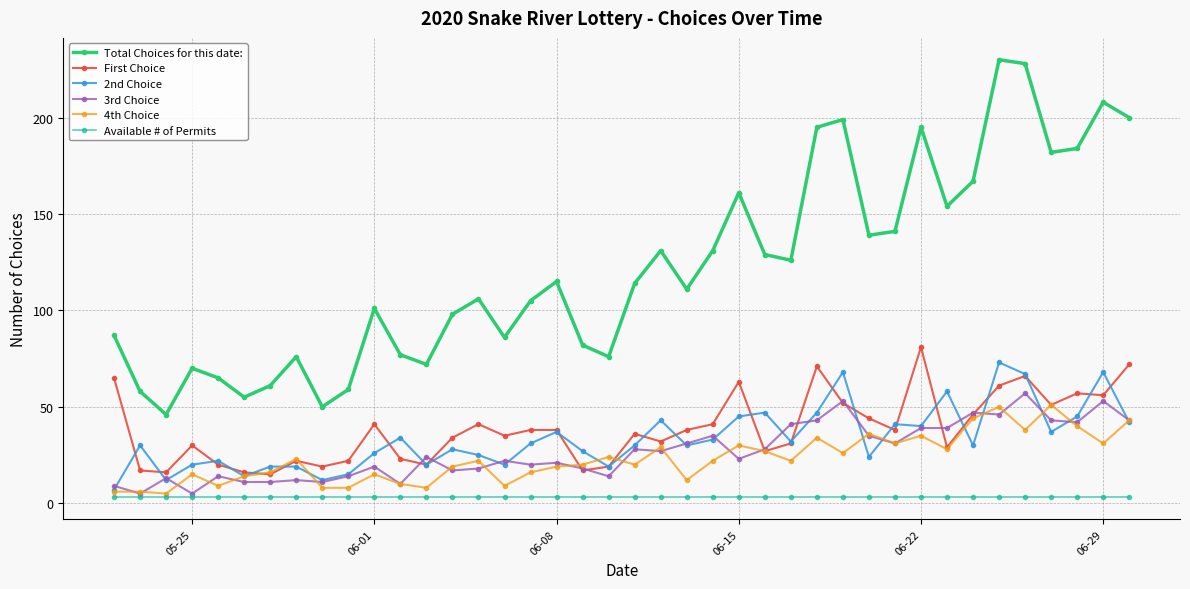

True or false: Available # of Permits and 2nd Choice cross at least once.

False